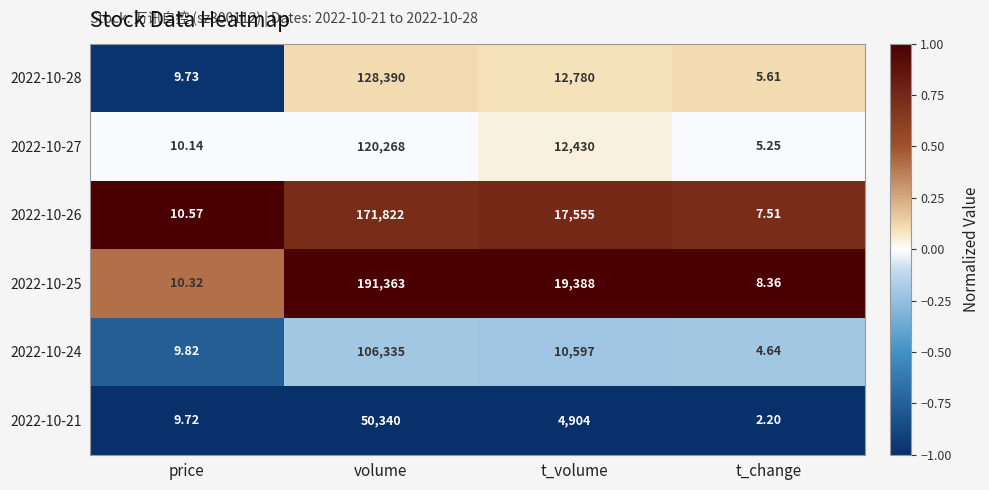

What is the difference between the highest and lowest values at t_volume?

14484.0